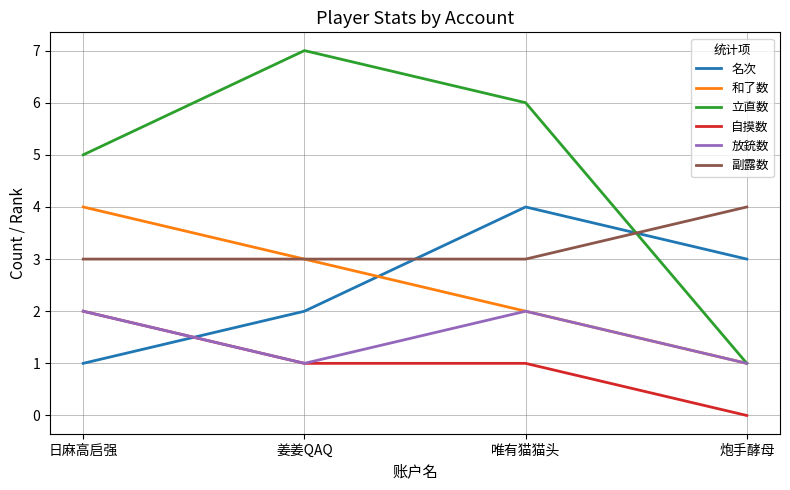

How many intersections are there between 副露数 and 名次?

2